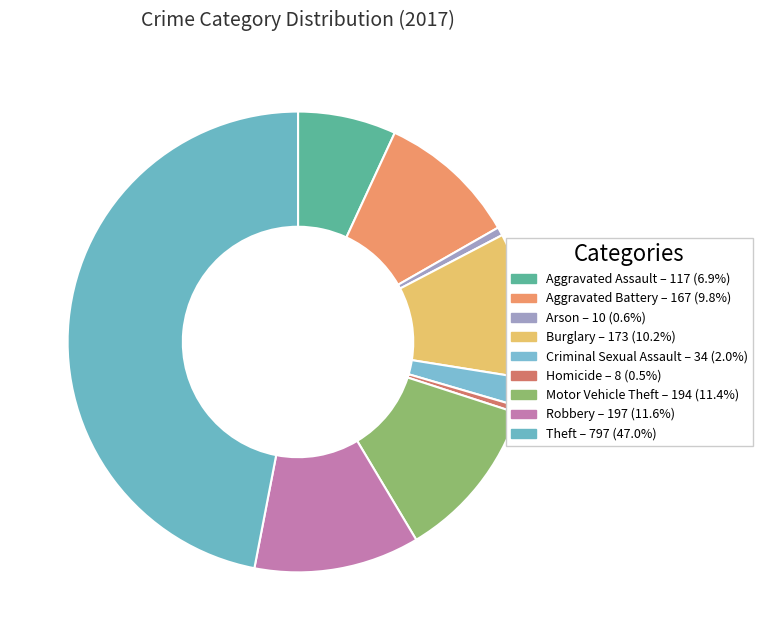

Count the number of slices in the pie.

9